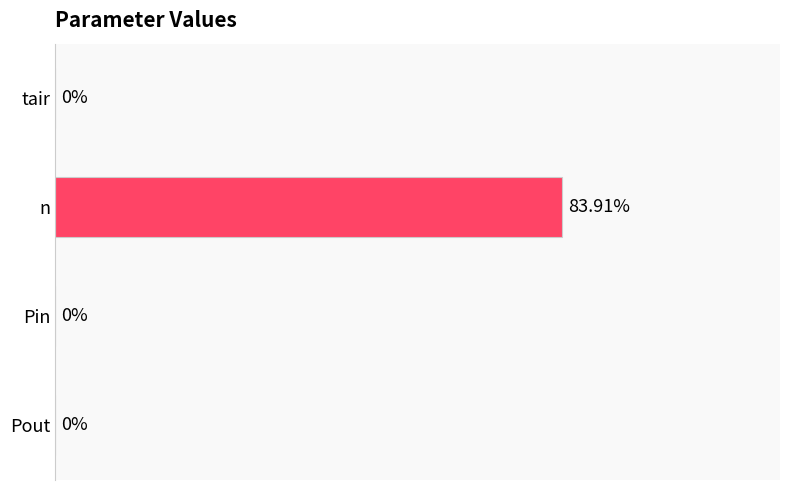

Are the bars horizontal?

Yes